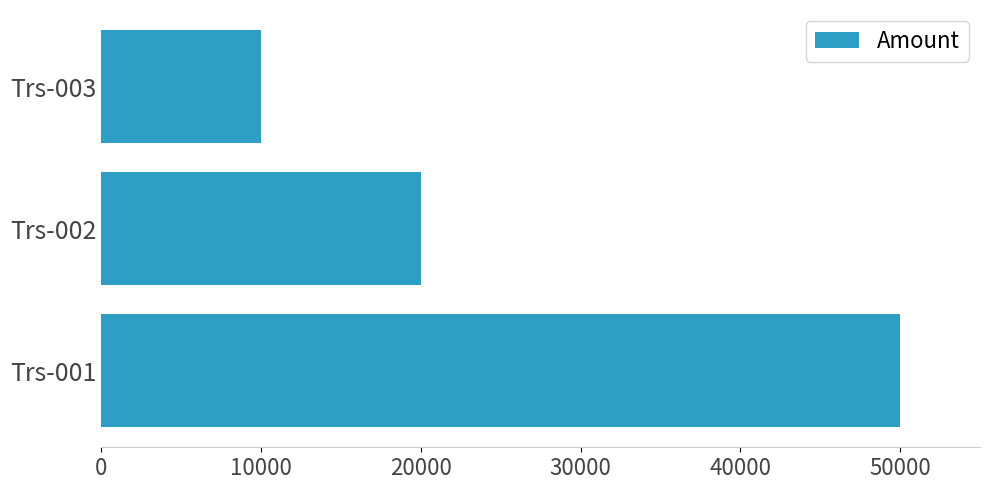

Where is the data nearest to the value 30000?

Trs-002